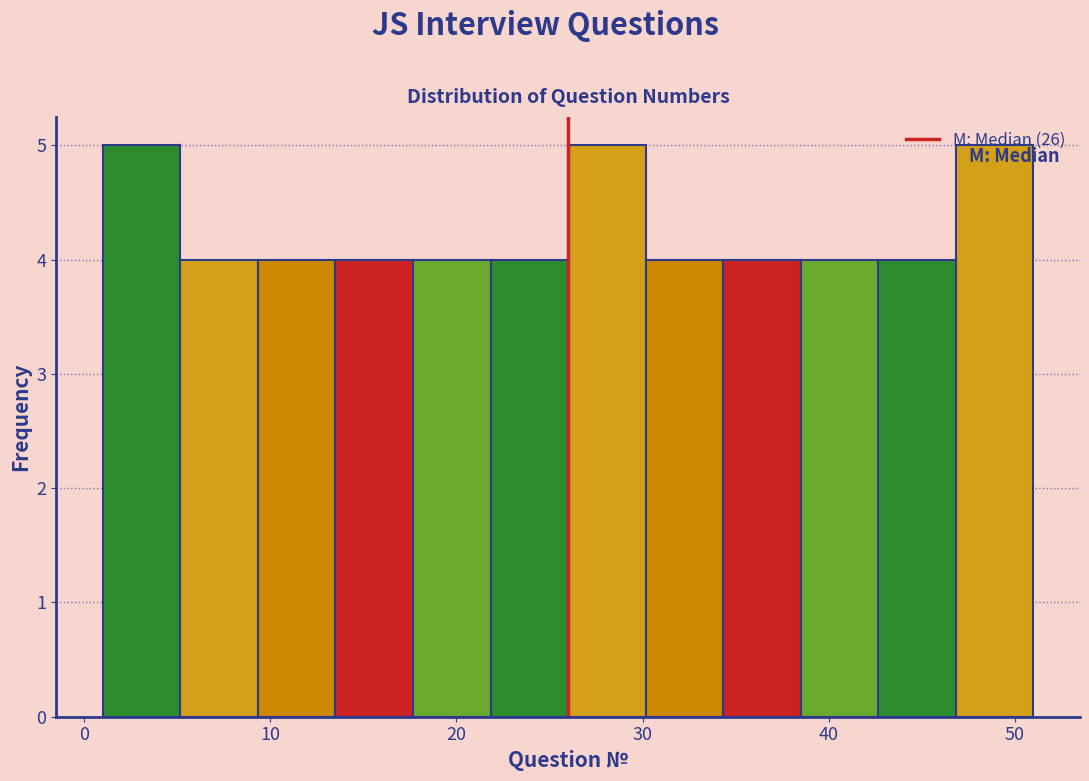

What is the height of the bar covering 5 to 9 on the x-axis? Neither the bar edges nor the heights are printed on the chart, so give them approximately, as read against the axes.

4